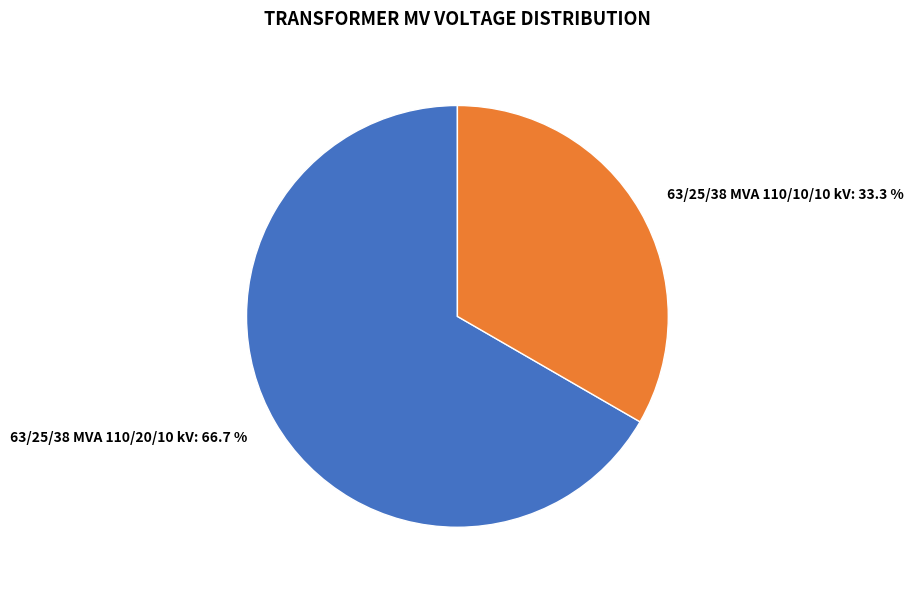

How many slices are in this pie chart?

2